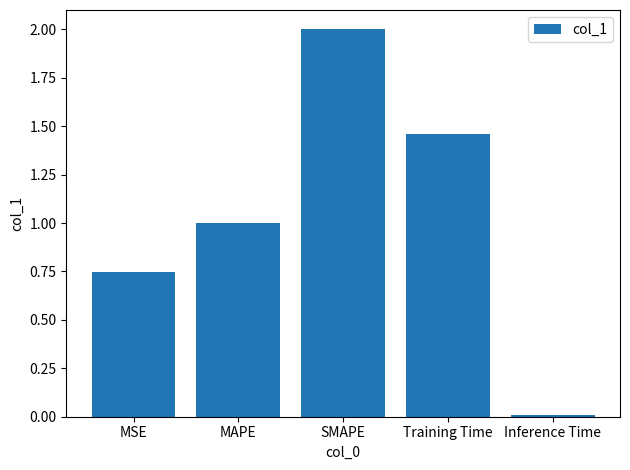

Which has a higher value, MAPE or MSE?

MAPE